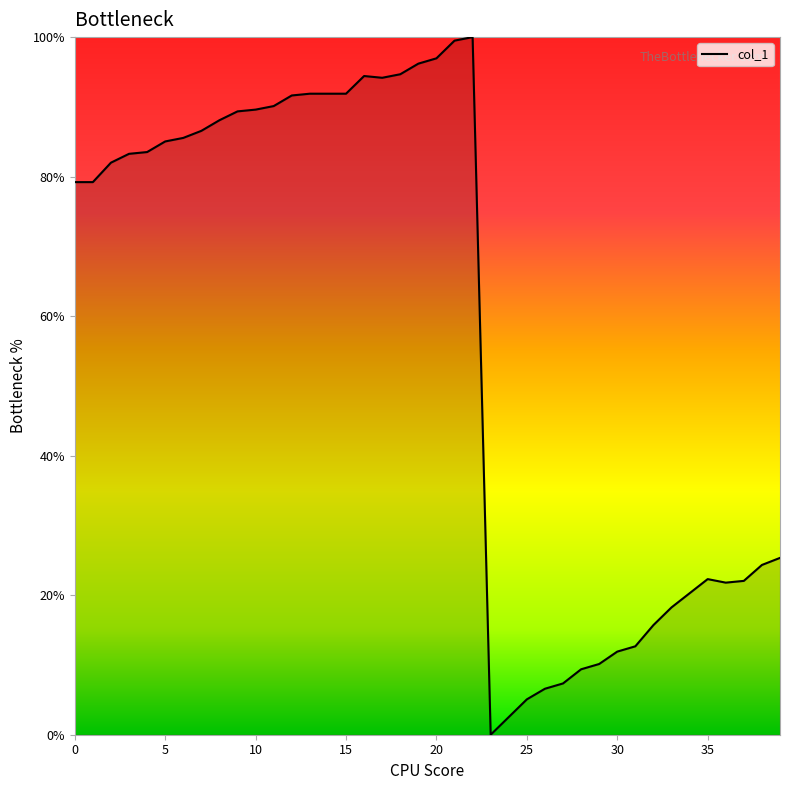

What is the difference between the maximum and minimum values?

100.0